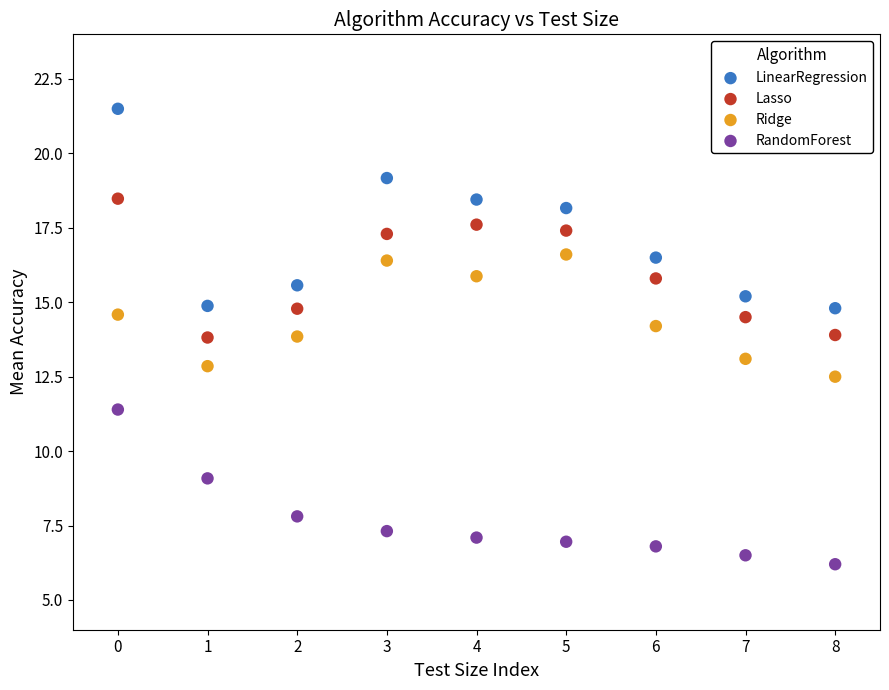

Which series reaches the maximum Y coordinate?

LinearRegression